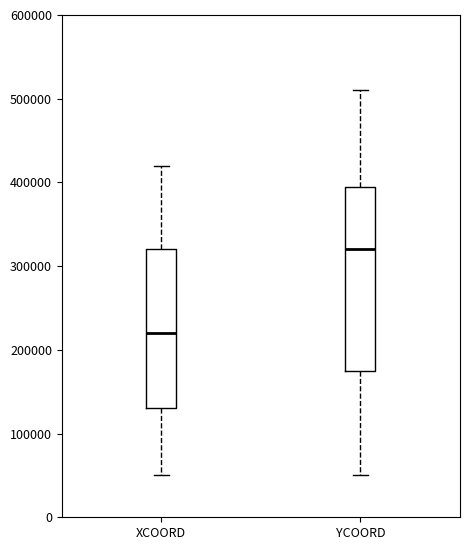

Comparing the boxes themselves (not the whiskers), which one is the tallest?

YCOORD